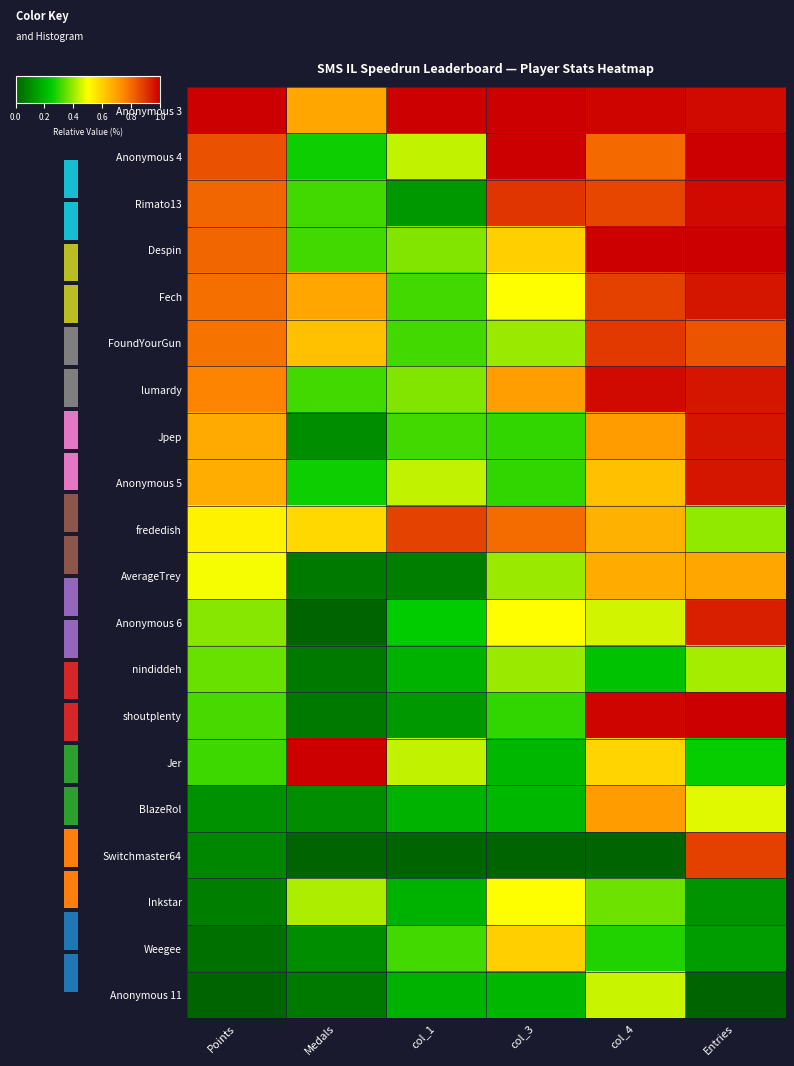

What value does the Anonymous 4 series have at col_1?

0.4